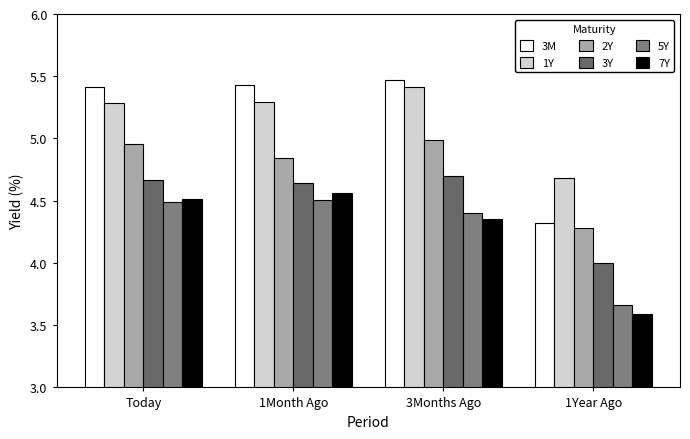

What are all the series names shown in the legend?

3M, 1Y, 2Y, 3Y, 5Y, 7Y